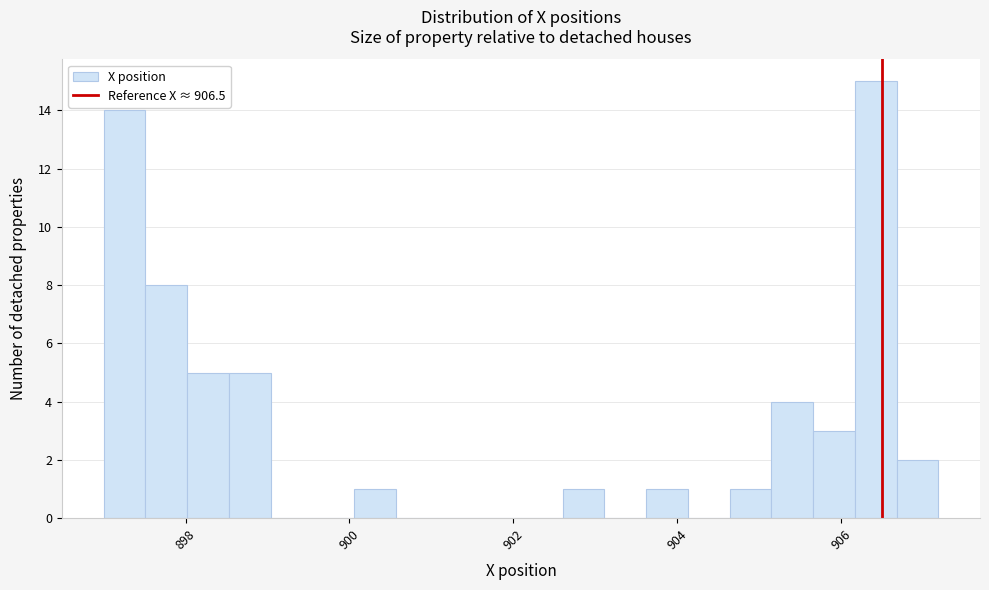

Around what value on the x-axis is the tallest bar? Give the approximate position of its centre, as read against the axis.

906.4